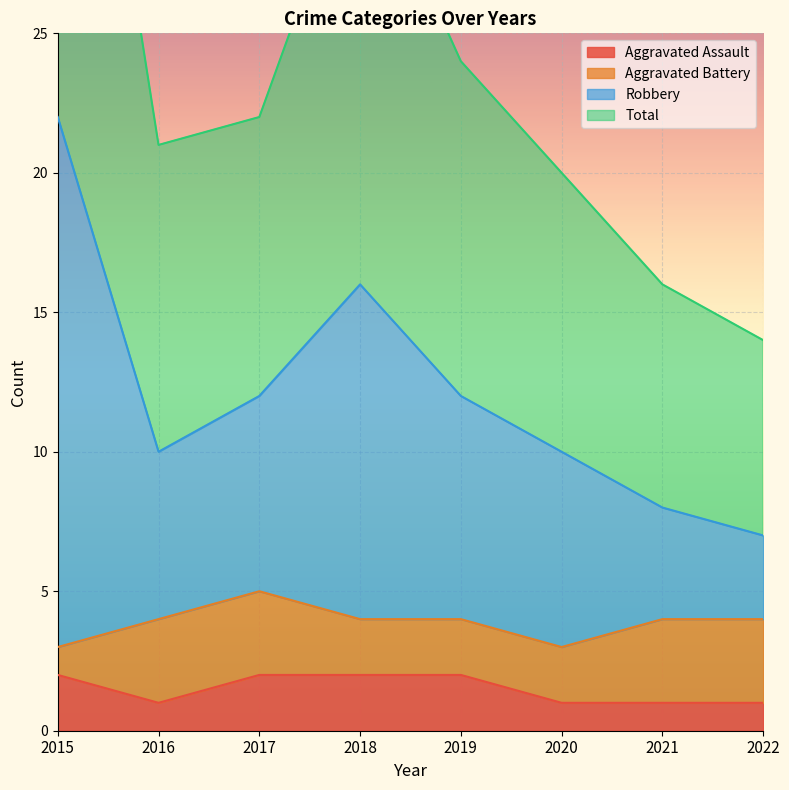

True or false: Aggravated Assault and Total intersect in this chart.

False